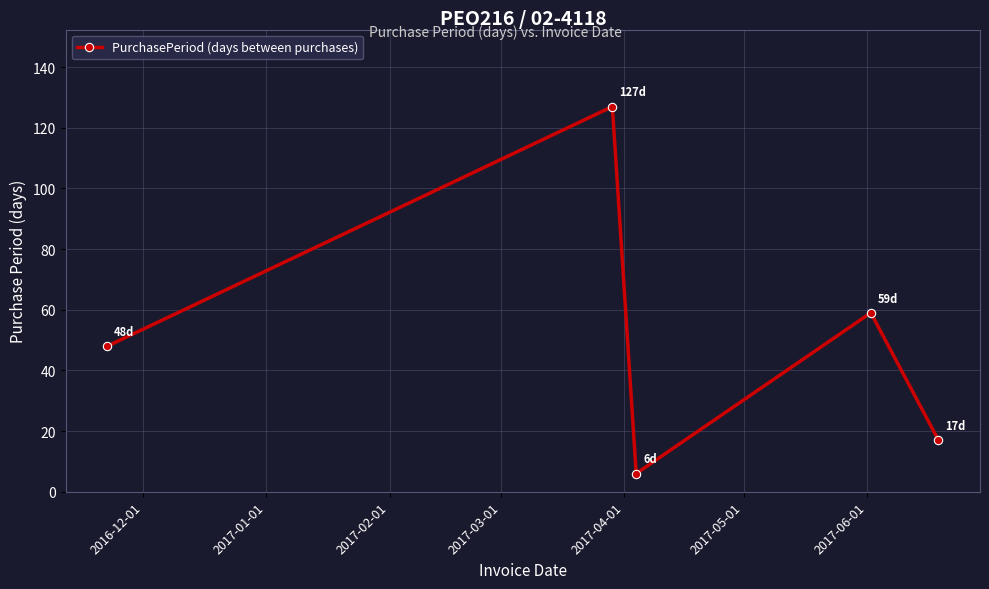

What is the average value?

51